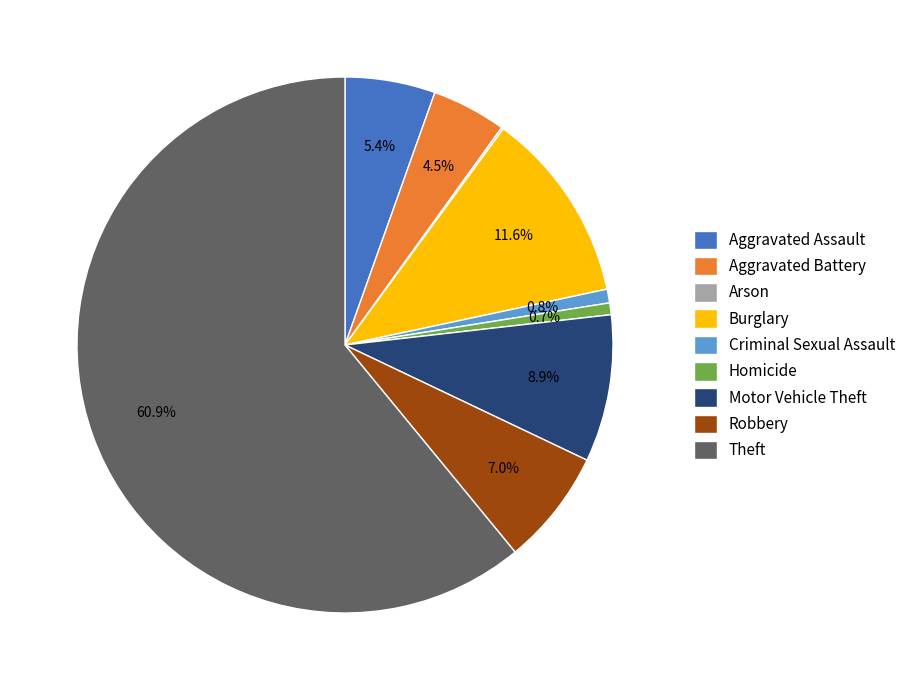

The Robbery slice represents 20% of the pie. True or false?

False